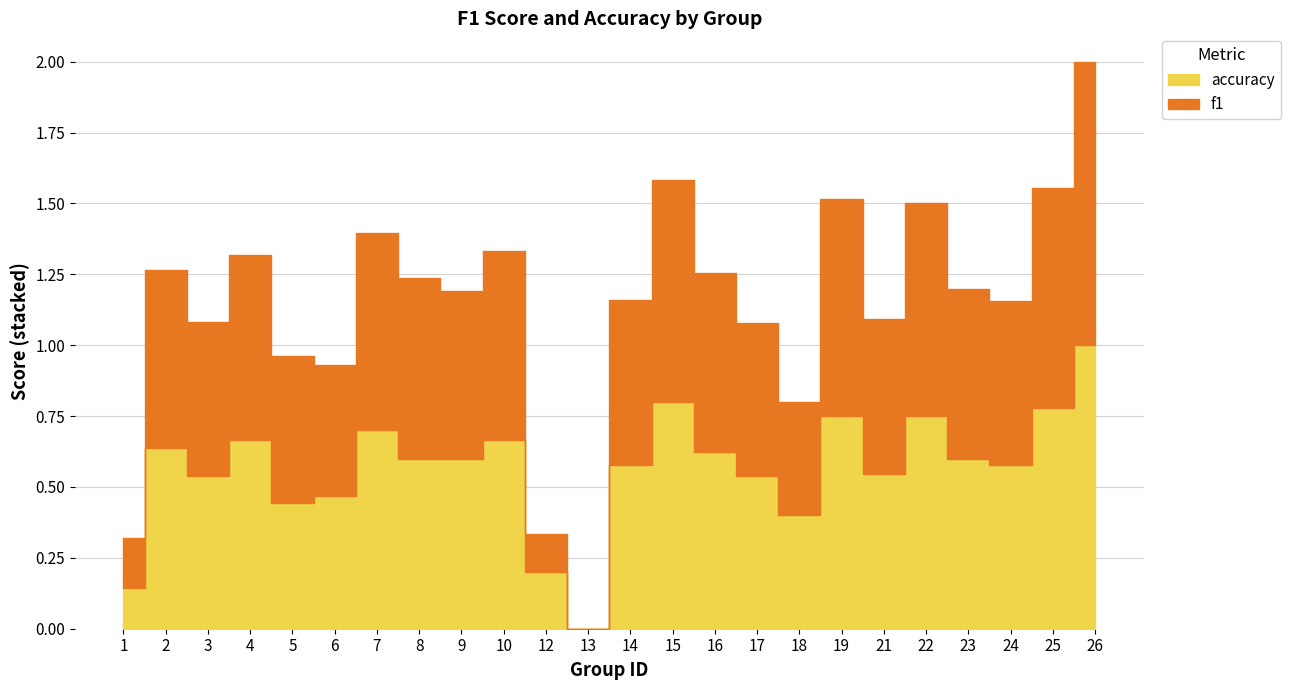

Which series has the largest range (max minus min)?

f1